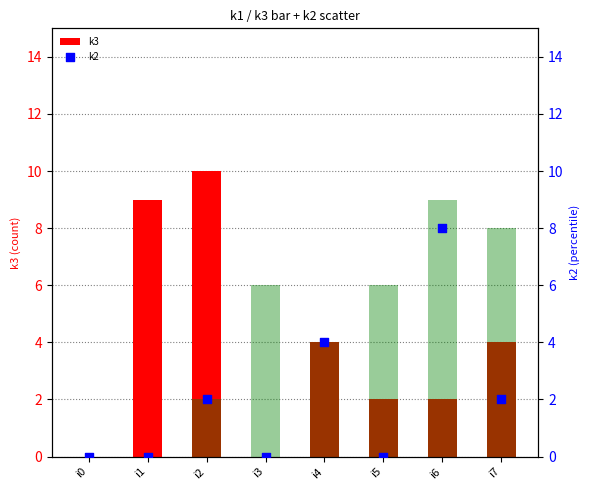

Which series has the widest spread of Y values?

k3